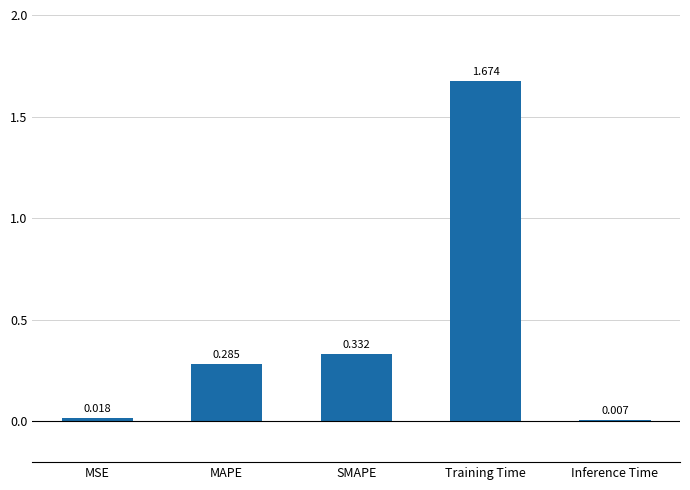

What is the label of the 4th bar from the left?

Training Time